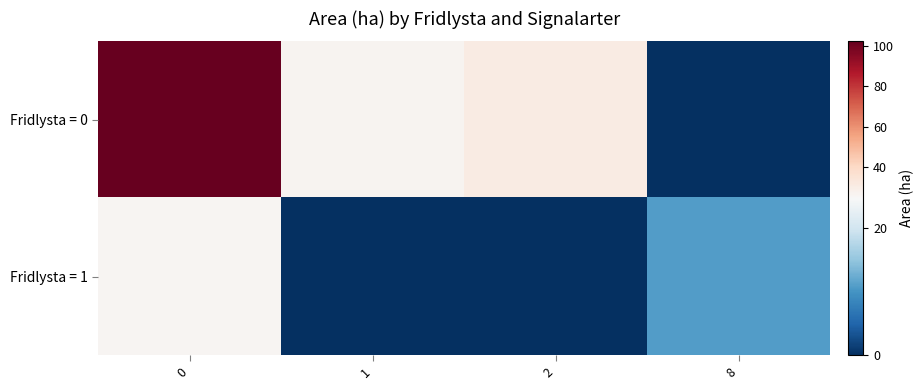

How many distinct data groups are displayed?

2